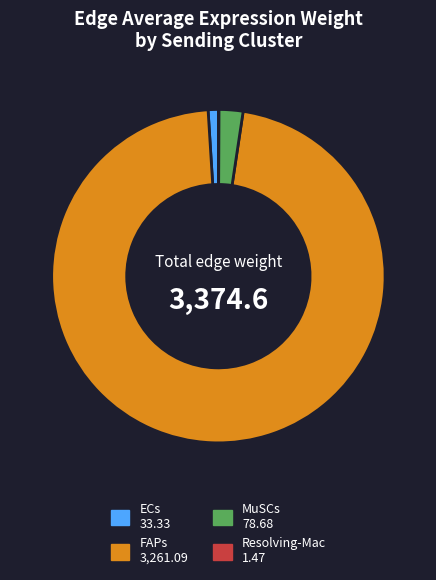

Between ECs and FAPs, which is larger?

FAPs